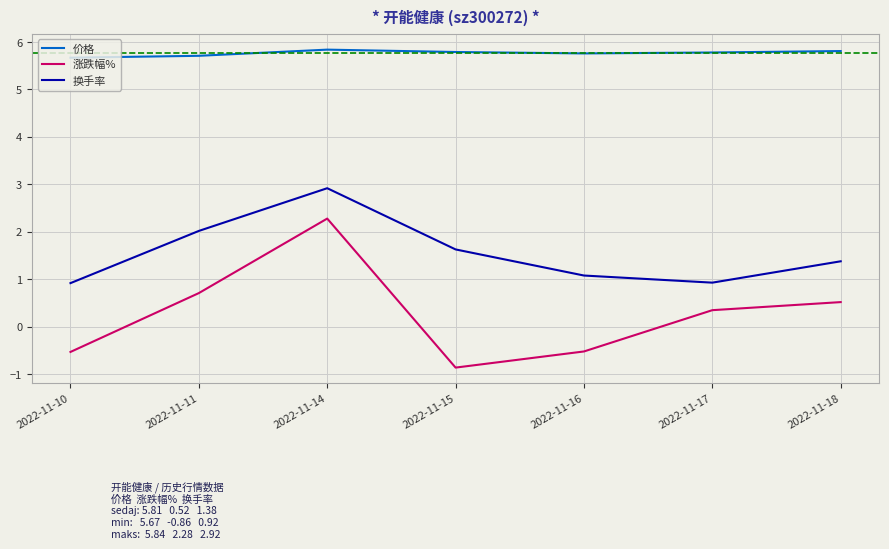

Rank the series at 2022-11-10 from lowest to highest value.

涨跌幅%, 换手率, 价格